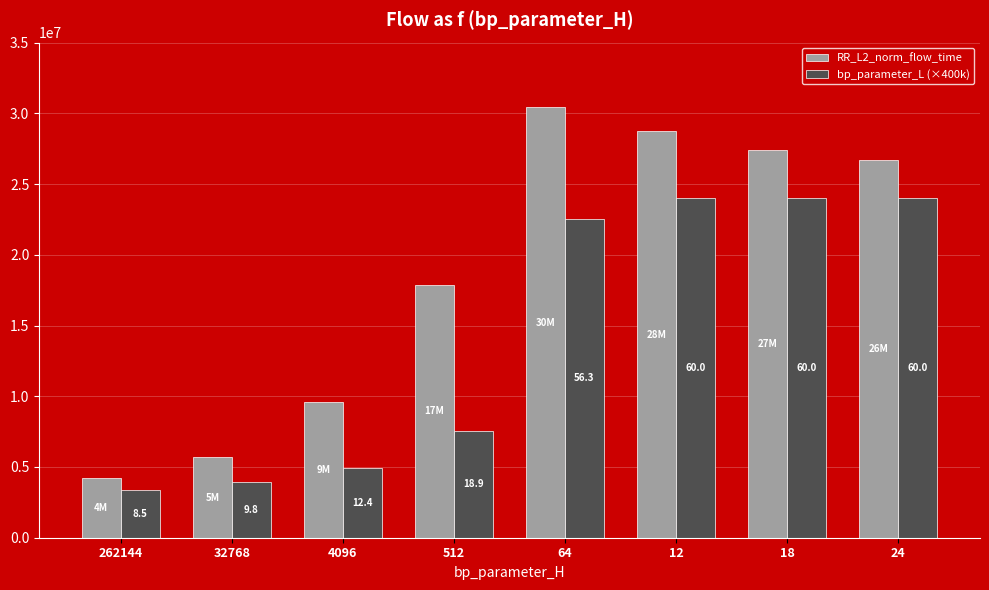

What is the greatest value displayed?

30423152.0